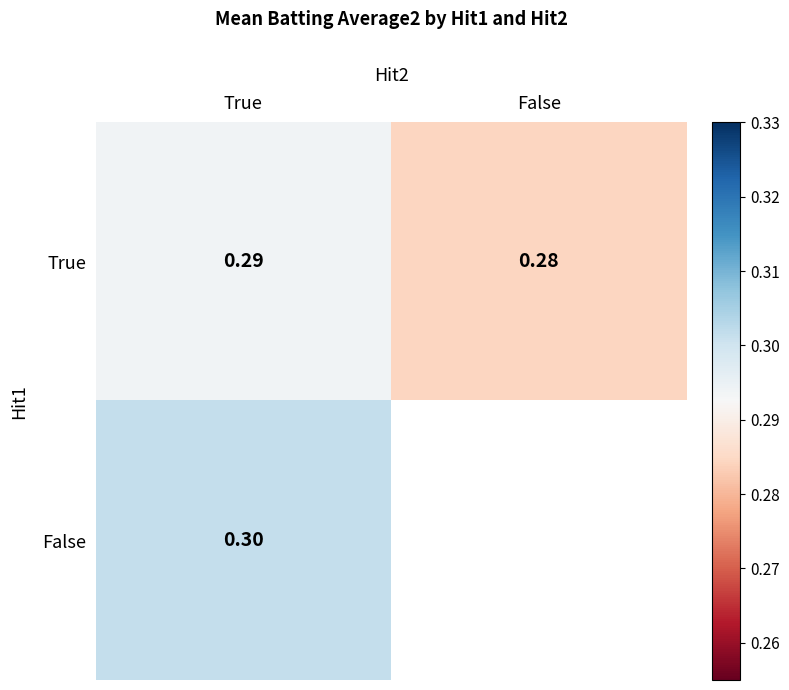

True or false: True has a value of 0.3 at True.

True